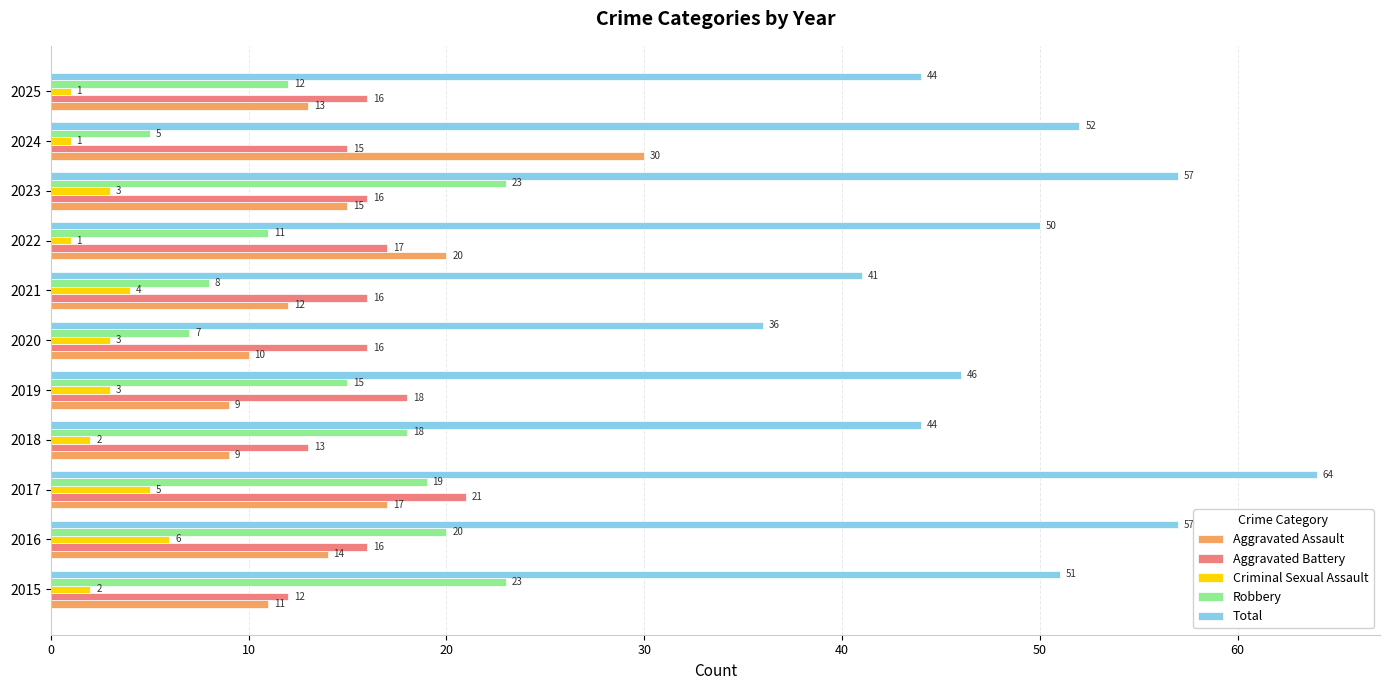

Which series has the largest total across all categories?

Total